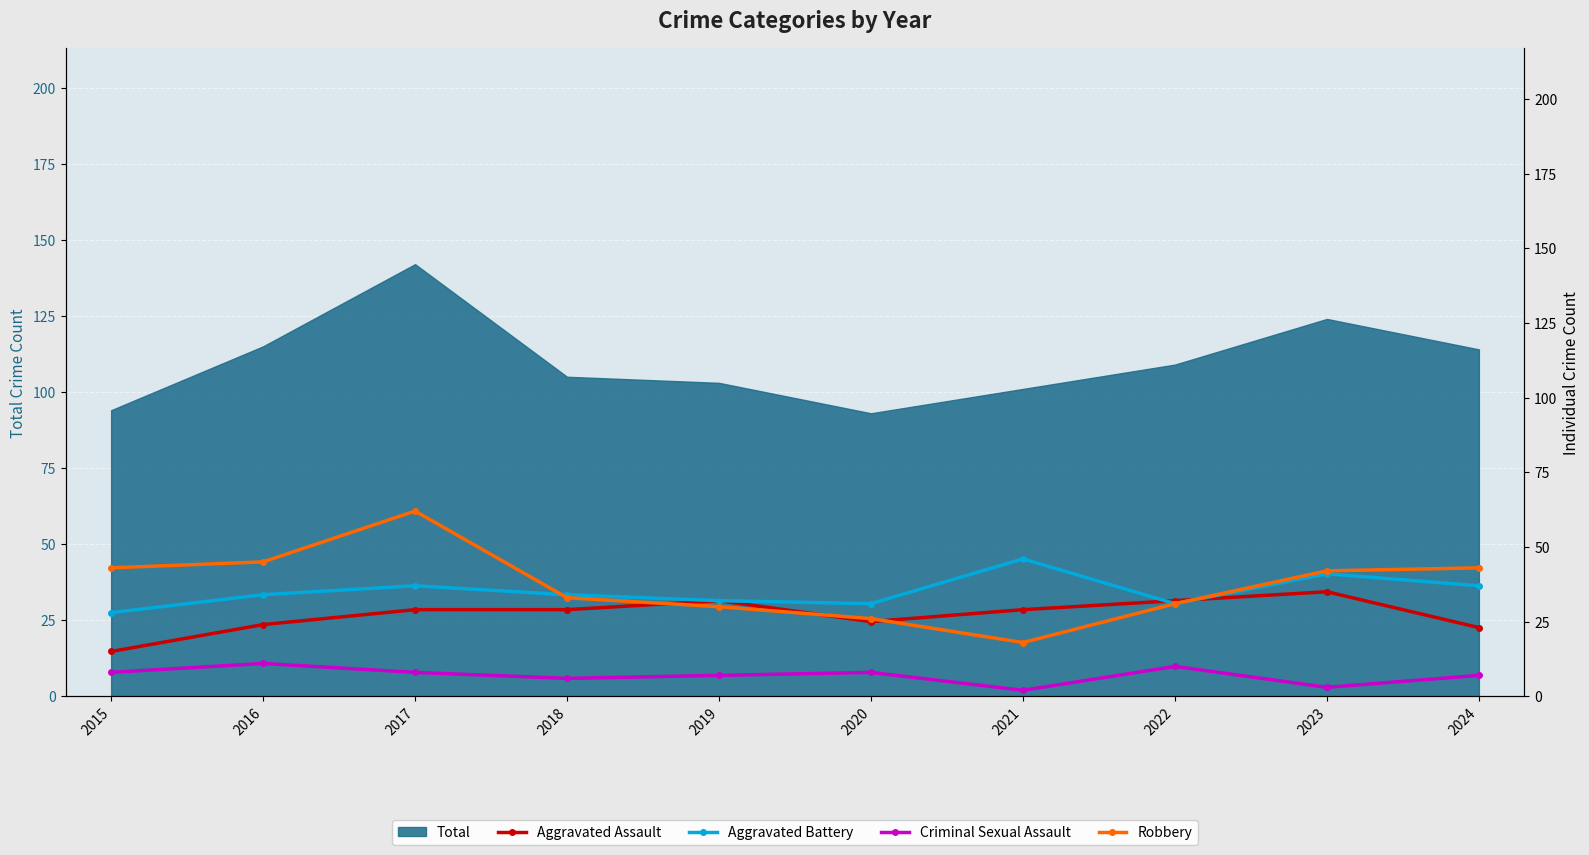

Where does the Robbery series first go above 42?

2015